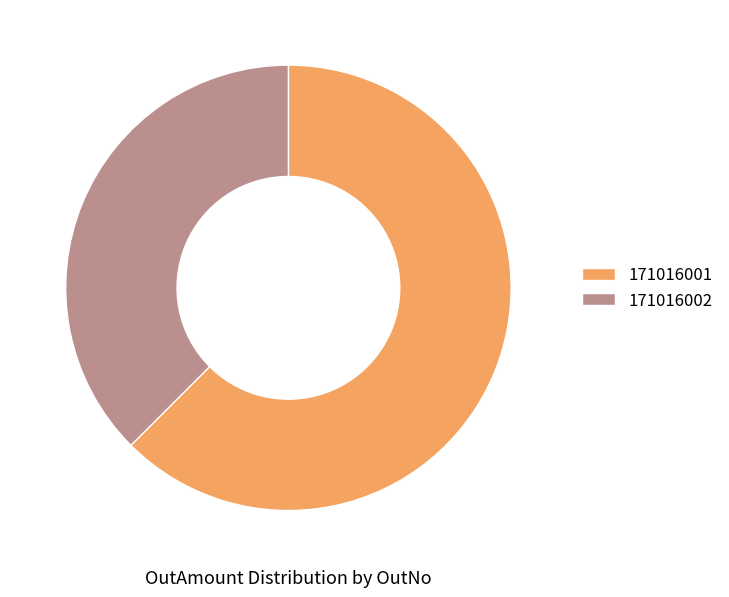

Rank the categories by value from highest to lowest.

171016001, 171016002